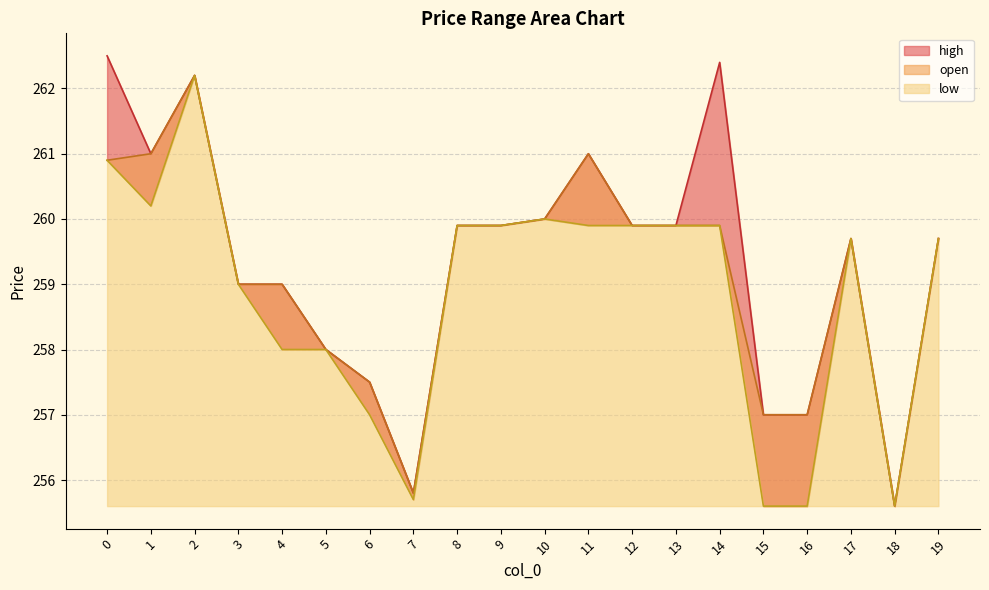

Which series has the largest total across all categories?

high